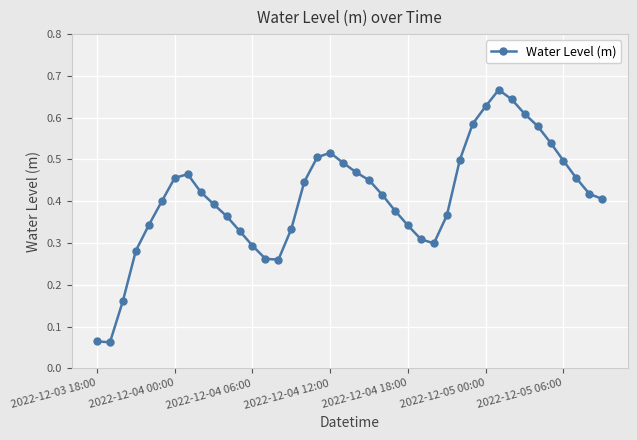

What is the sum of all values?

16.4